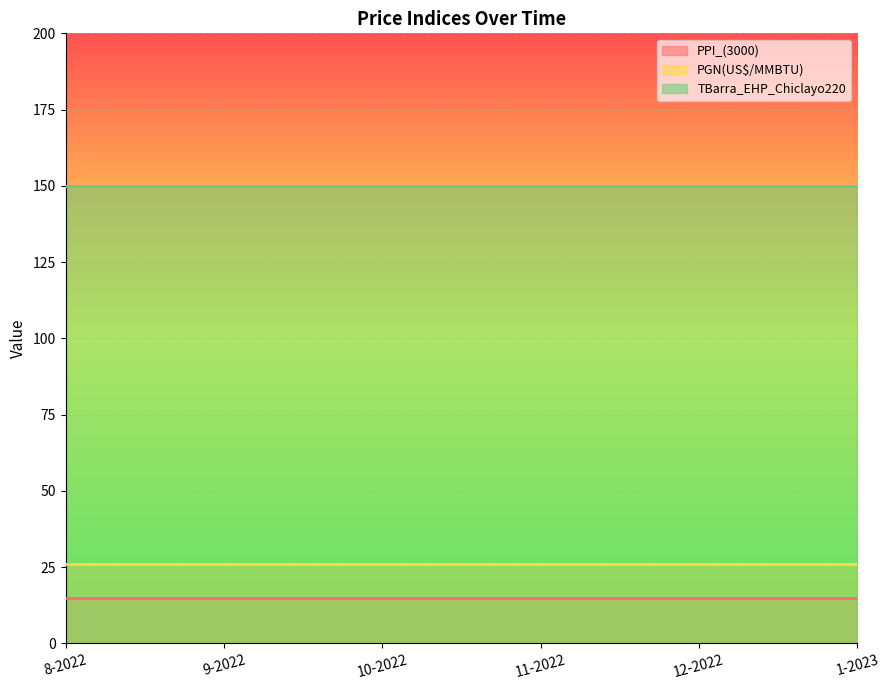

At 12-2022, list the series in order from largest to smallest.

TBarra_EHP_Chiclayo220, PGN(US$/MMBTU), PPI_(3000)